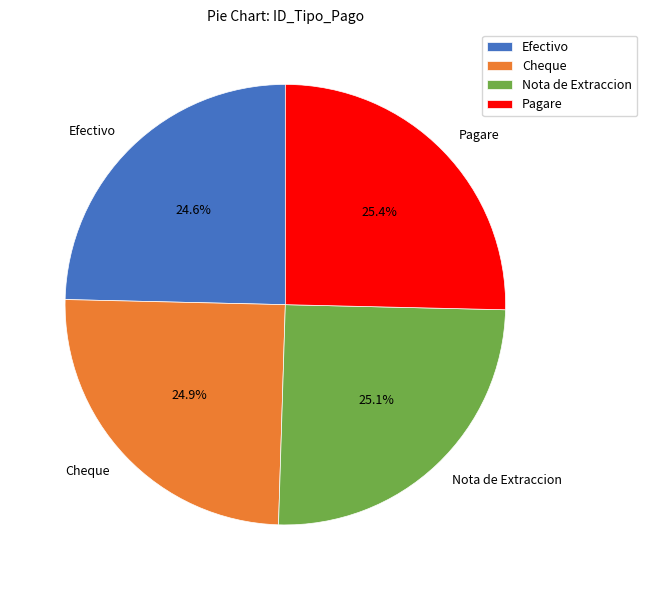

Between Efectivo and Pagare, which is larger?

Pagare